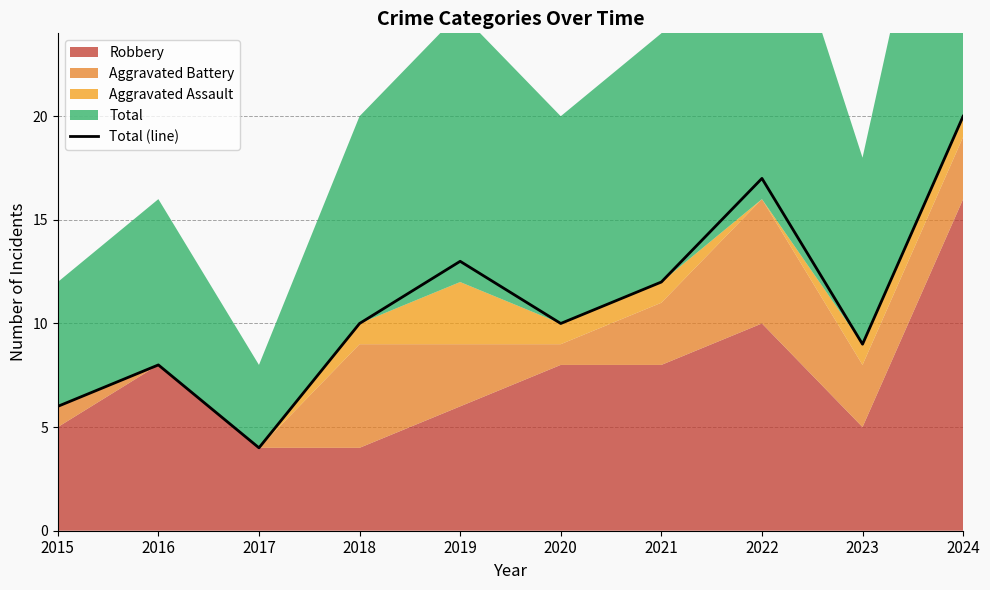

What is the highest value of the Total (line) series?

20